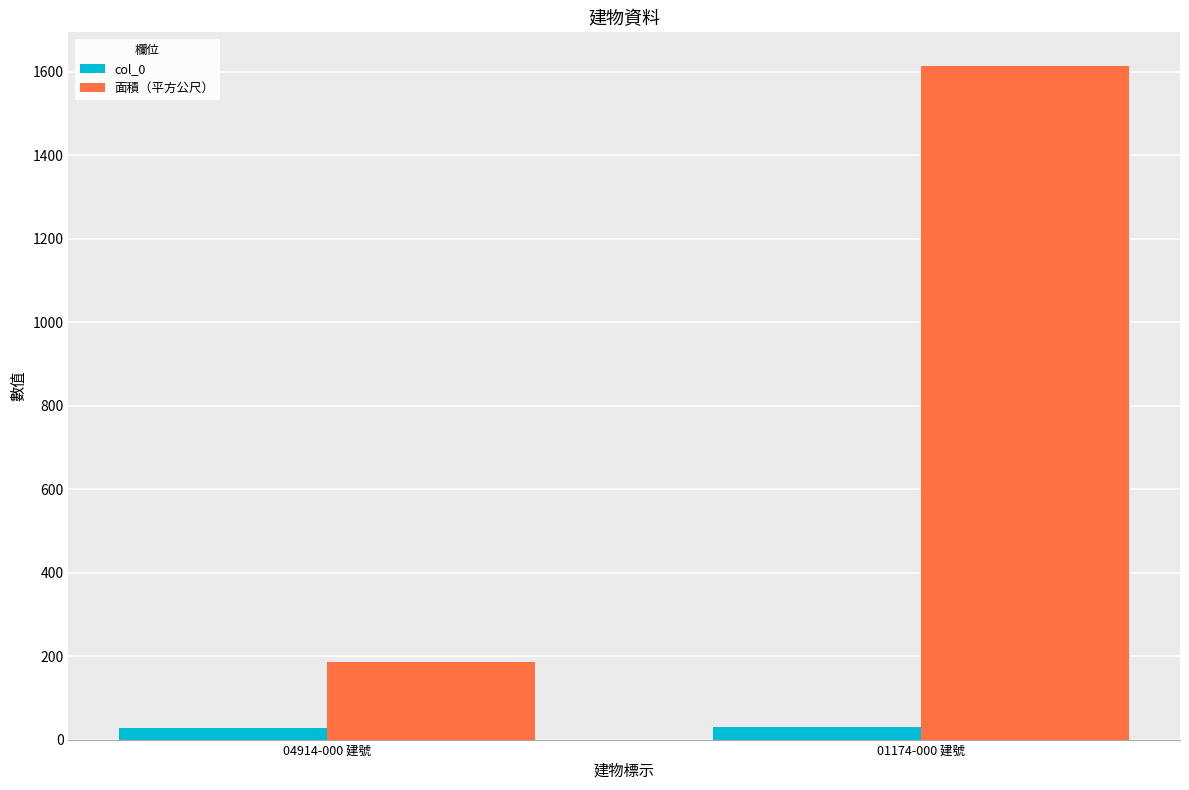

Where is 面積（平方公尺） nearest to the value 899?

04914-000 建號